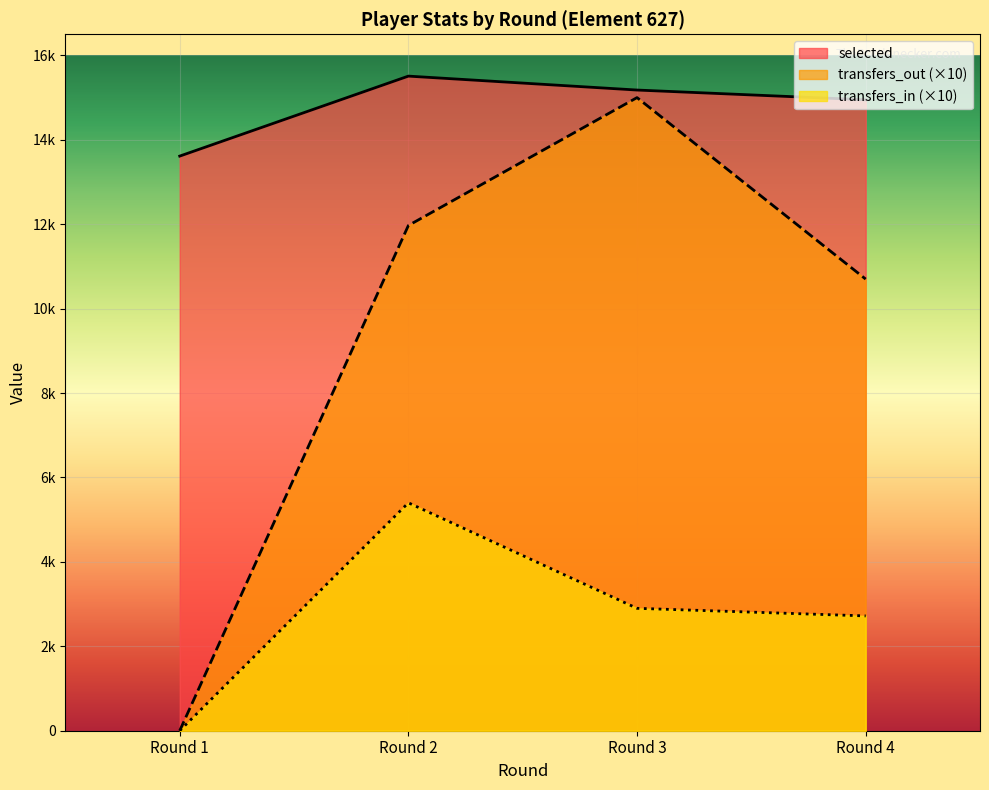

True or false: transfers_out and transfers_in cross at least once.

False